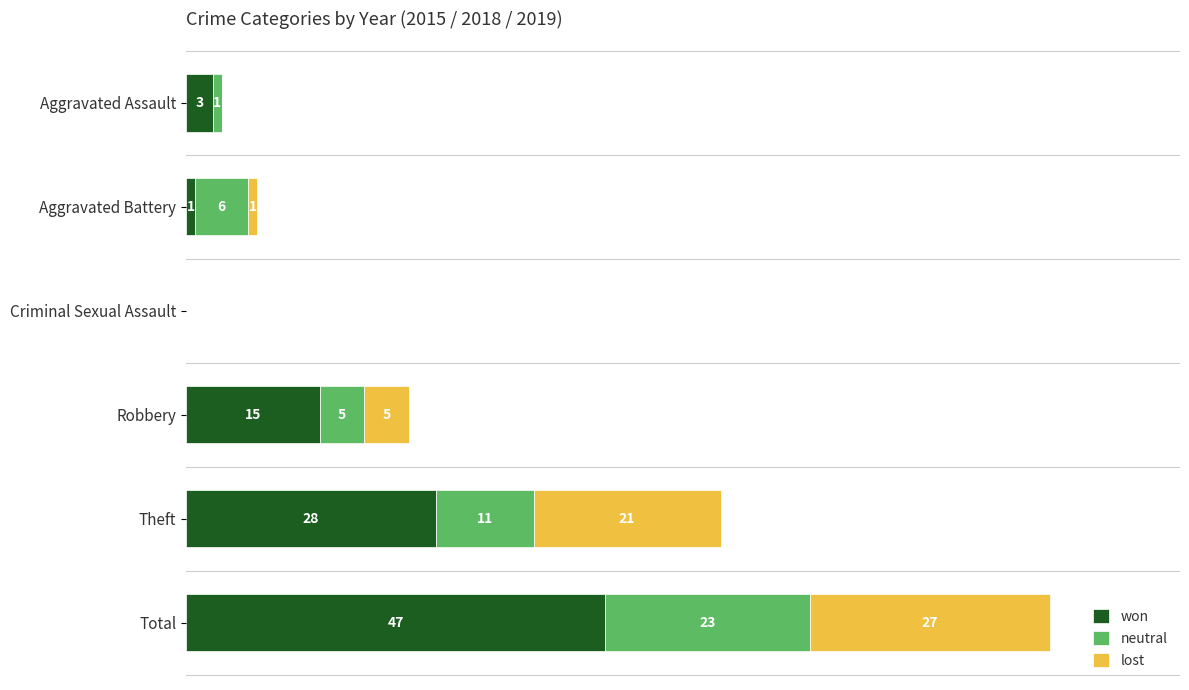

At which category is the sum across all series the highest?

Total